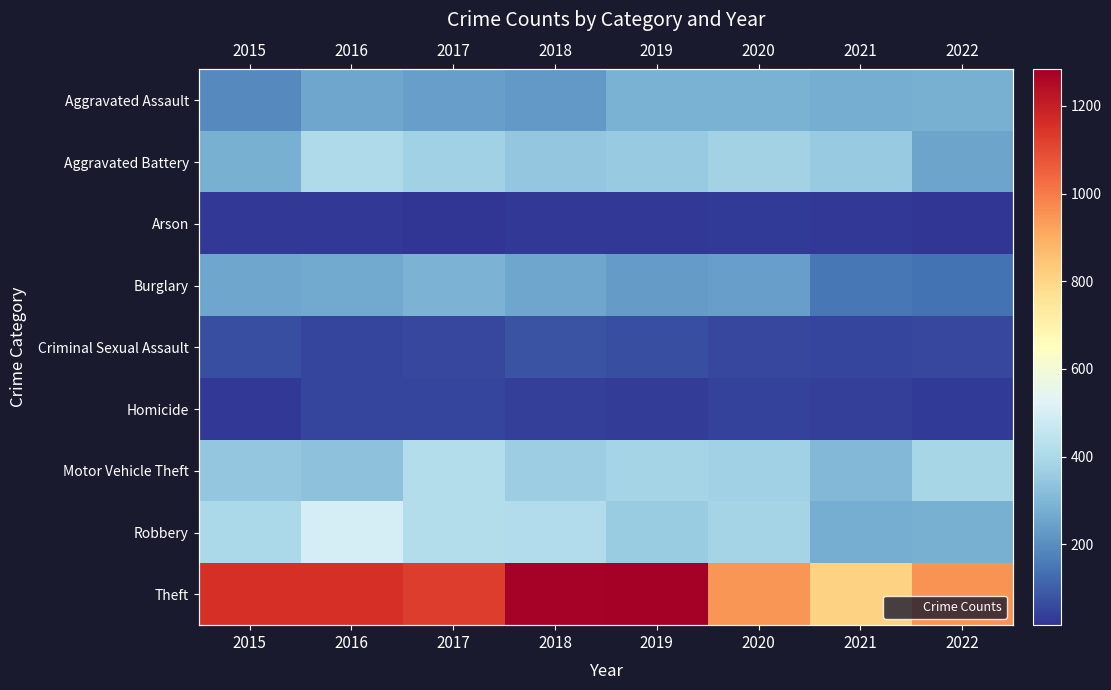

Rank the series by their maximum value, from lowest to highest.

Arson, Homicide, Criminal Sexual Assault, Aggravated Assault, Burglary, Aggravated Battery, Motor Vehicle Theft, Robbery, Theft